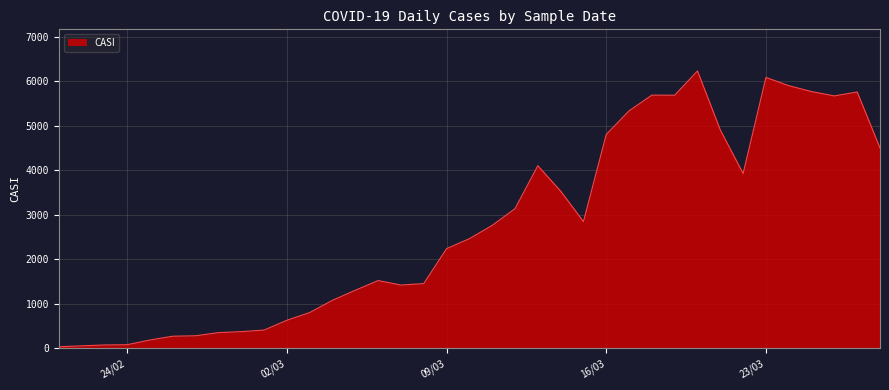

What is the greatest value displayed?

6236